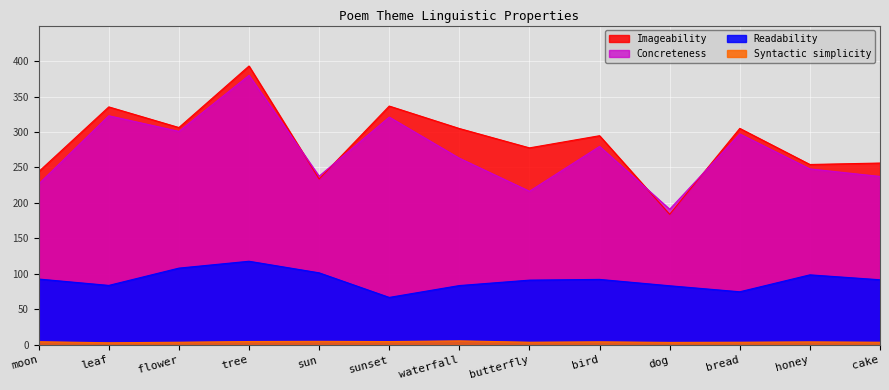

What is the spread (max minus min) of values at tree?

388.2